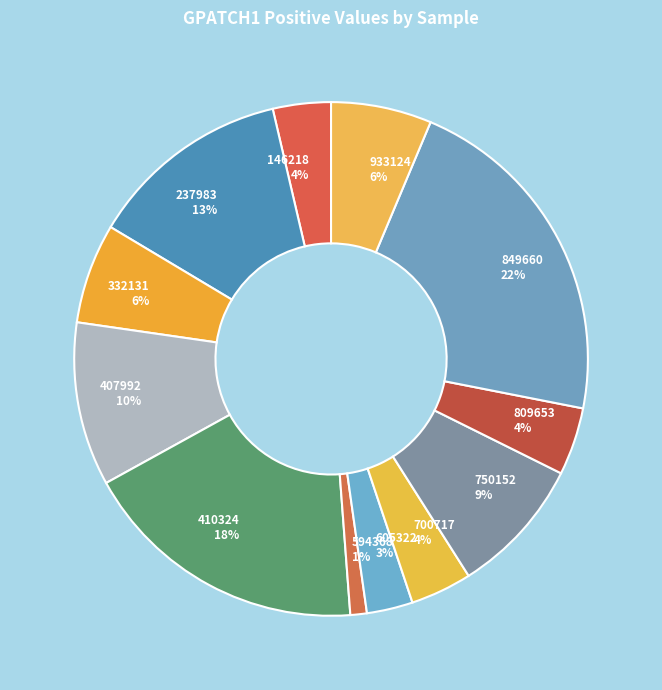

Is it true that 407992 is 3% of the pie?

False